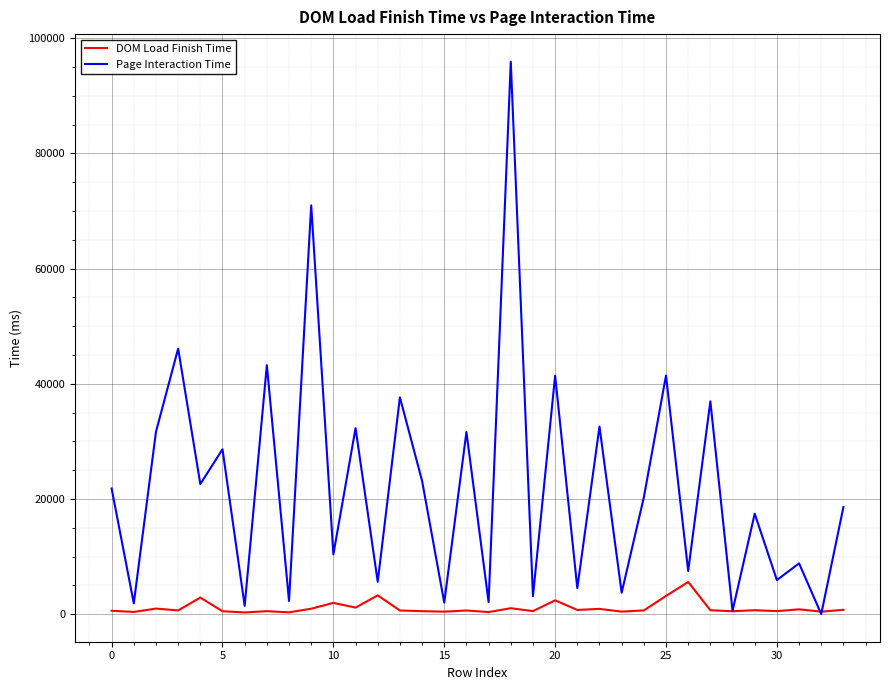

List the series in order of their peak value, lowest first.

DOM Load Finish Time, Page Interaction Time